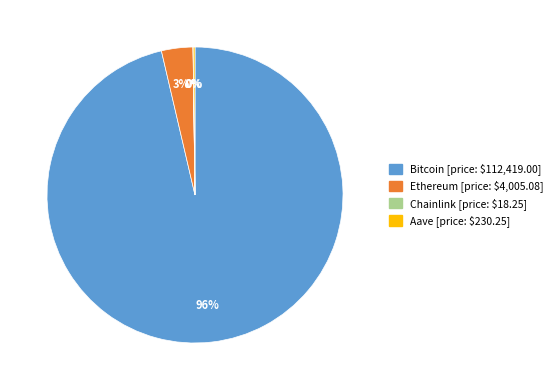

True or false: Ethereum accounts for 17% of the total.

False